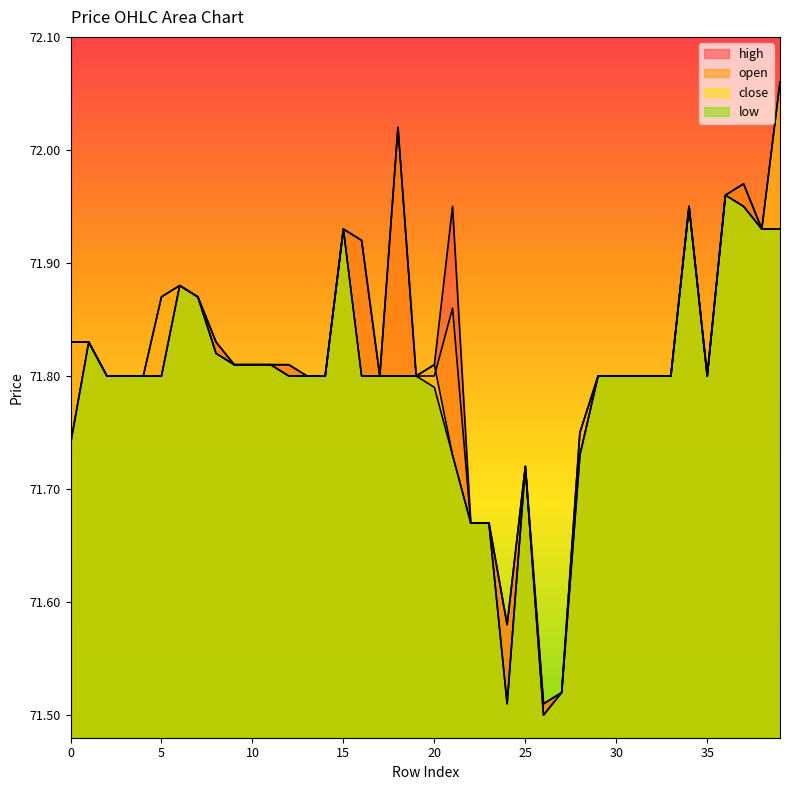

Reading left to right, list all the values displayed in this chart.

high: 71.8	71.8	71.8	71.8	71.8	71.9	71.9	71.9	71.8	71.8	71.8	71.8	71.8	71.8	71.8	71.9	71.9	71.8	72.0	71.8	71.8	72.0	71.7	71.7	71.6	71.7	71.5	71.5	71.8	71.8	71.8	71.8	71.8	71.8	72.0	71.8	72.0	72.0	71.9	72.1
open: 71.7	71.8	71.8	71.8	71.8	71.8	71.9	71.9	71.8	71.8	71.8	71.8	71.8	71.8	71.8	71.9	71.9	71.8	72.0	71.8	71.8	71.9	71.7	71.7	71.6	71.7	71.5	71.5	71.7	71.8	71.8	71.8	71.8	71.8	72.0	71.8	72.0	72.0	71.9	71.9
close: 71.8	71.8	71.8	71.8	71.8	71.9	71.9	71.9	71.8	71.8	71.8	71.8	71.8	71.8	71.8	71.9	71.8	71.8	71.8	71.8	71.8	71.7	71.7	71.7	71.5	71.7	71.5	71.5	71.8	71.8	71.8	71.8	71.8	71.8	72.0	71.8	72.0	72.0	71.9	72.1
low: 71.7	71.8	71.8	71.8	71.8	71.8	71.9	71.9	71.8	71.8	71.8	71.8	71.8	71.8	71.8	71.9	71.8	71.8	71.8	71.8	71.8	71.7	71.7	71.7	71.5	71.7	71.5	71.5	71.7	71.8	71.8	71.8	71.8	71.8	72.0	71.8	72.0	72.0	71.9	71.9